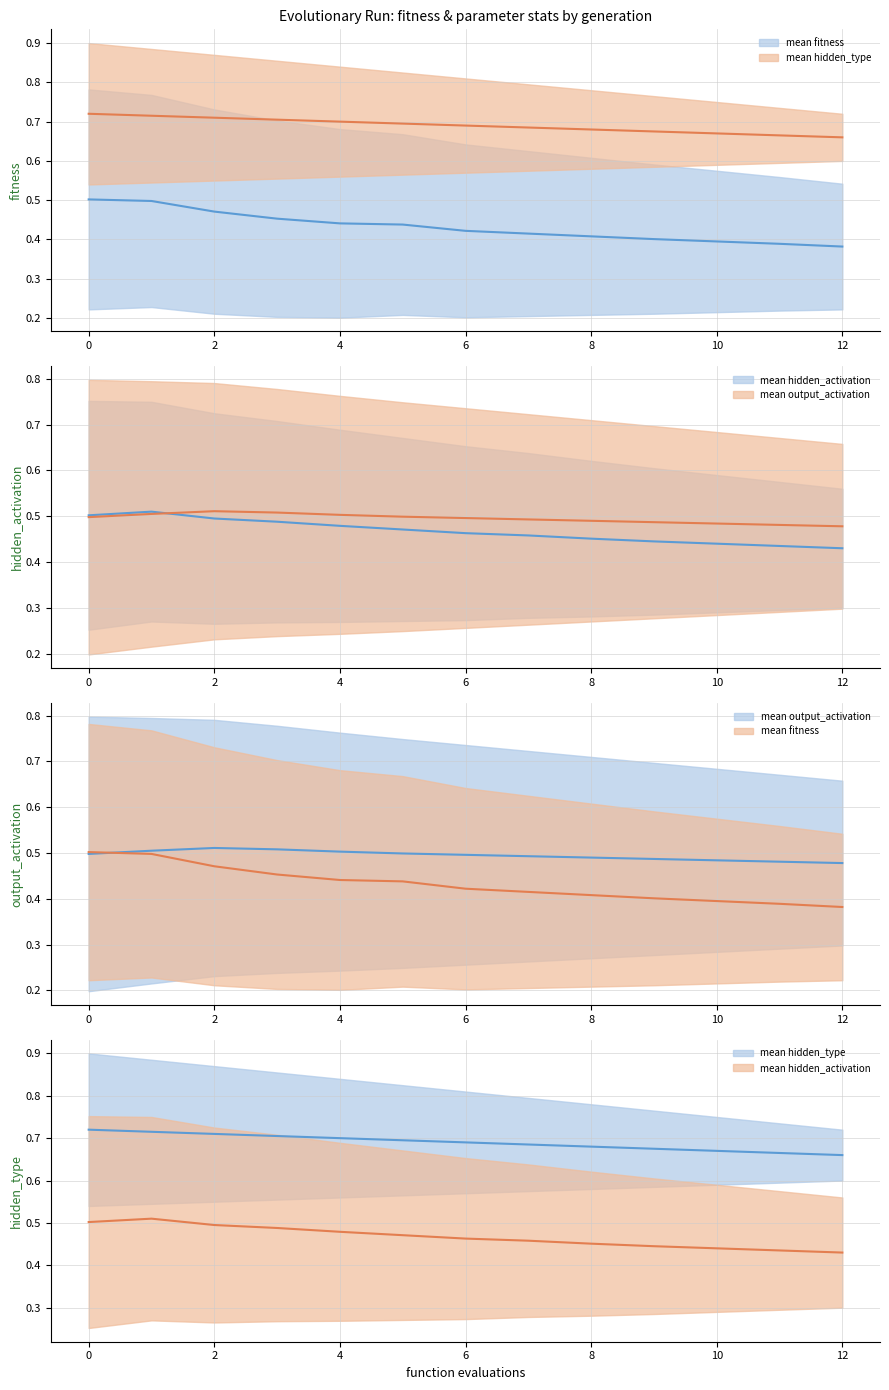

Between 2 and 4, which series saw the biggest shift?

mean fitness (mean)